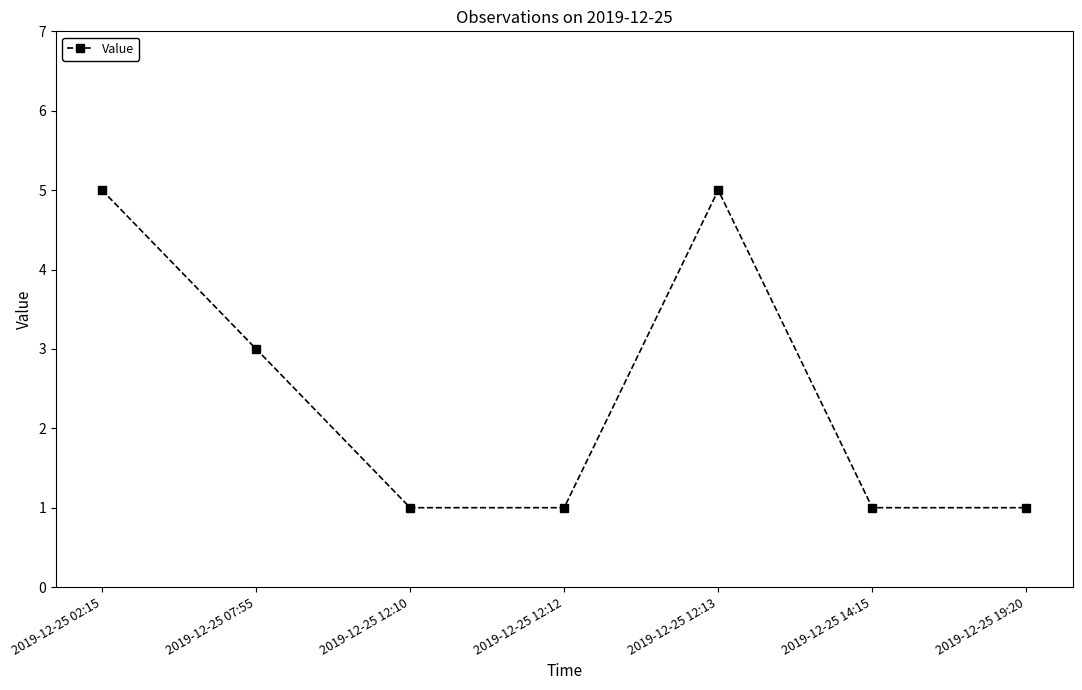

True or false: the data shows 3 at 2019-12-25 07:55.

True